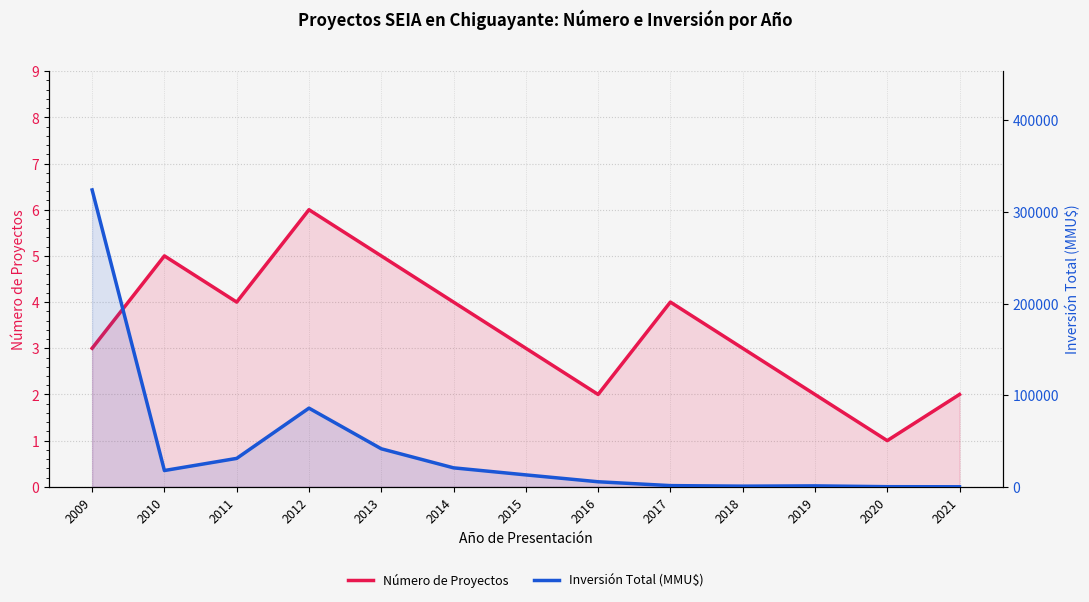

True or false: Número de Proyectos and Inversión Total (MMU$) intersect in this chart.

False